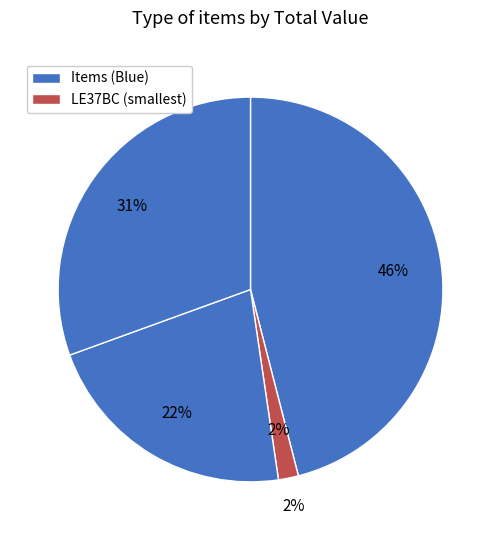

Count the number of slices in the pie.

4